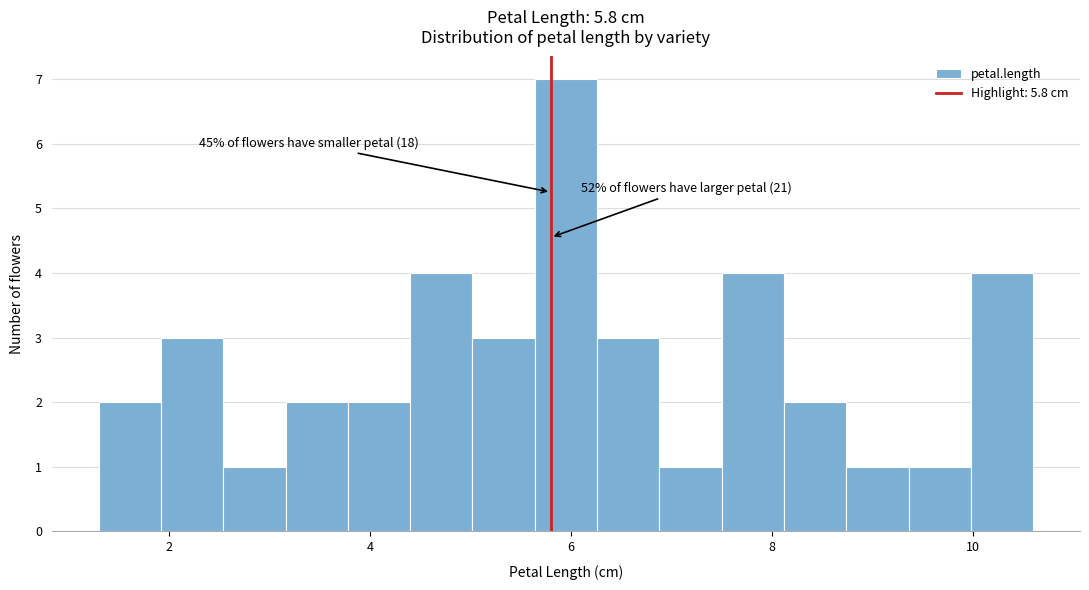

Around what value on the x-axis is the tallest bar? Give the approximate position of its centre, as read against the axis.

6.0